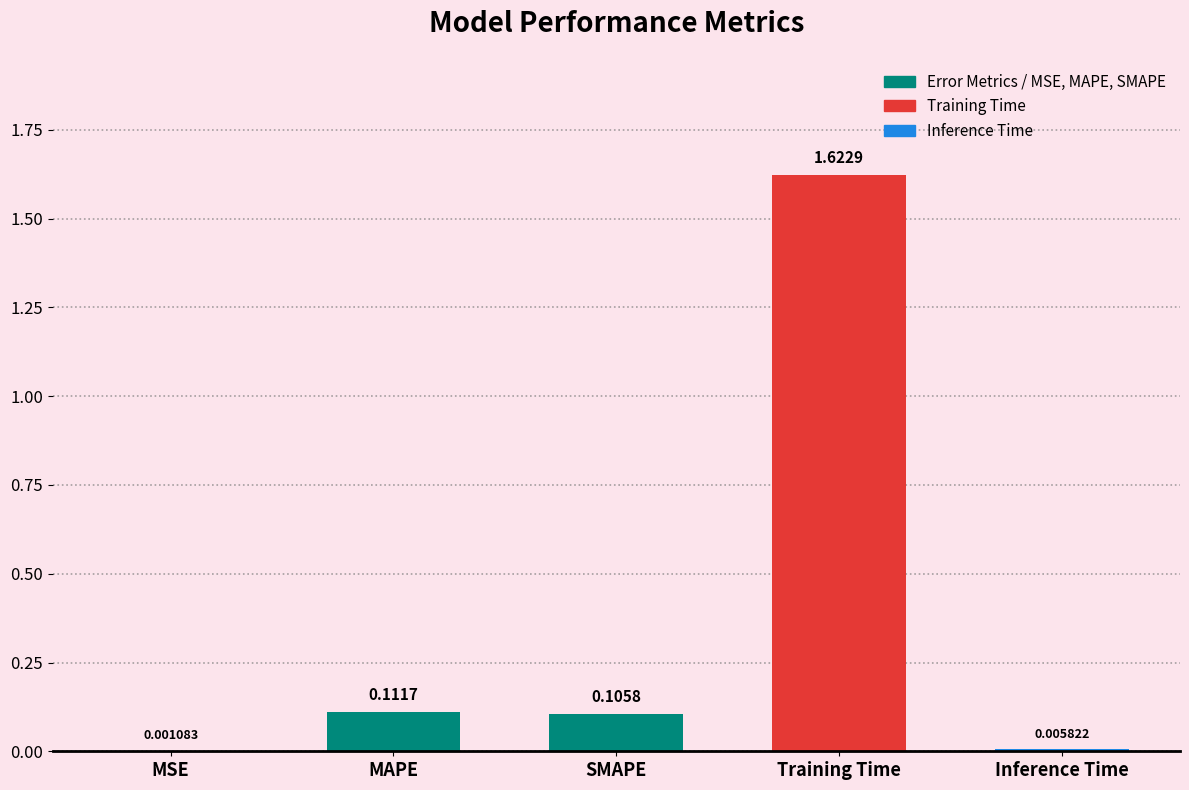

Between MAPE and Training Time, which is larger?

Training Time